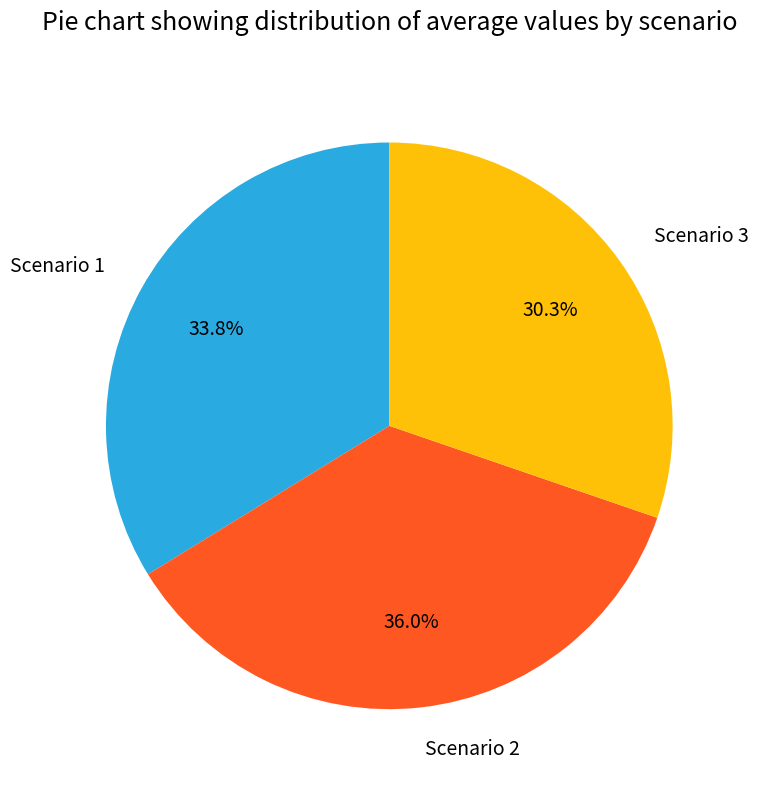

The Scenario 1 slice represents 34% of the pie. True or false?

True